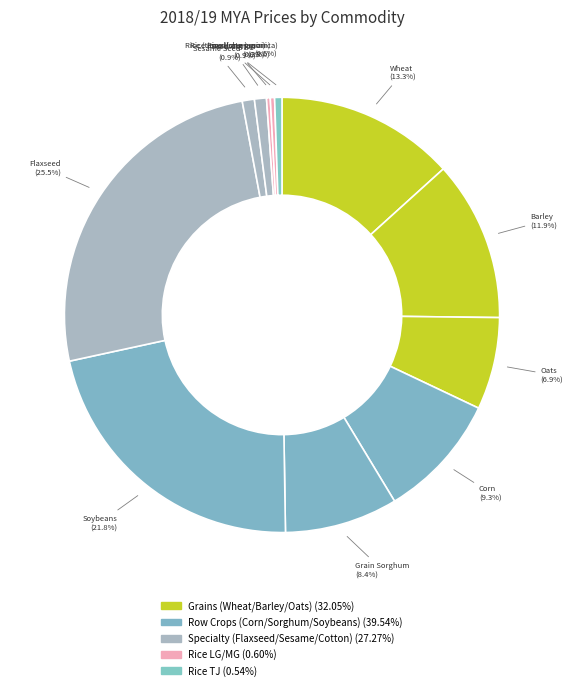

To the nearest percent, what is the average slice percentage?

8%